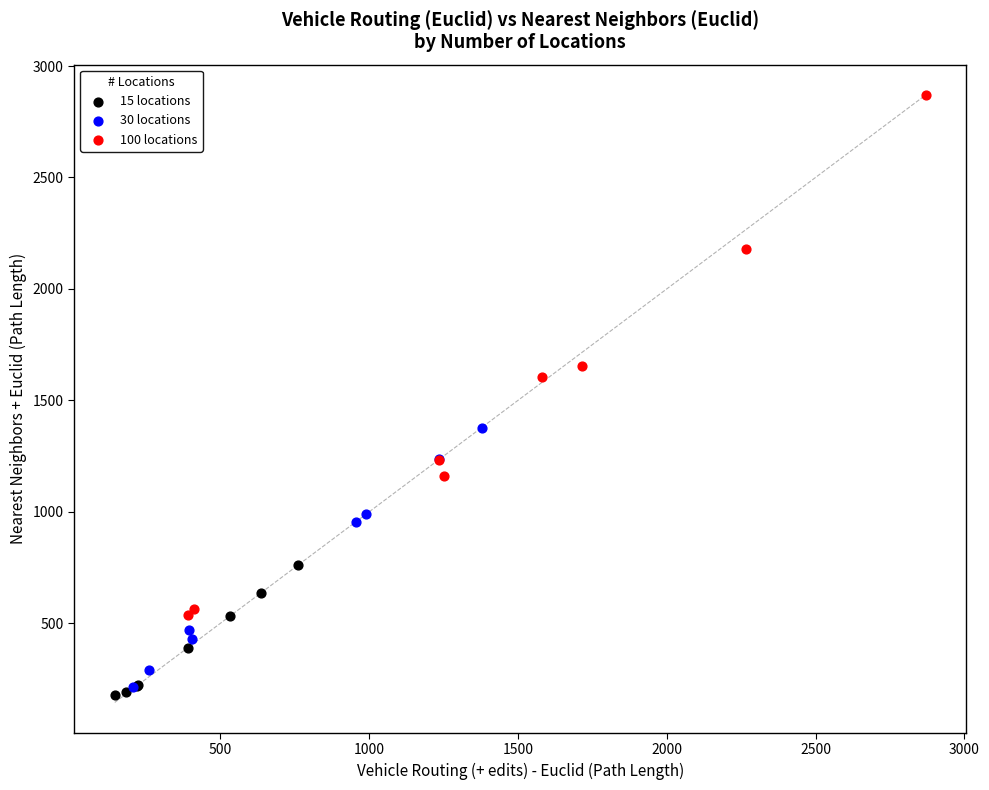

Which series has the largest Y range (max minus min)?

100 locations